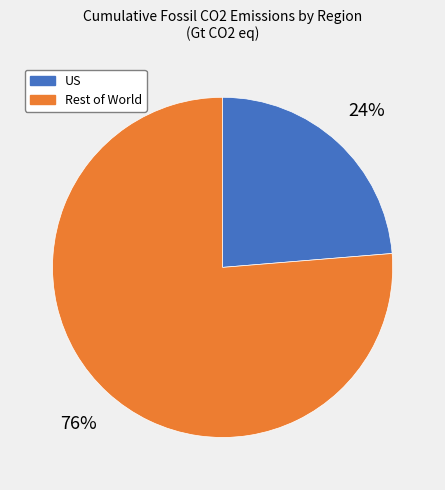

Which category has the biggest portion of the pie?

Rest of World